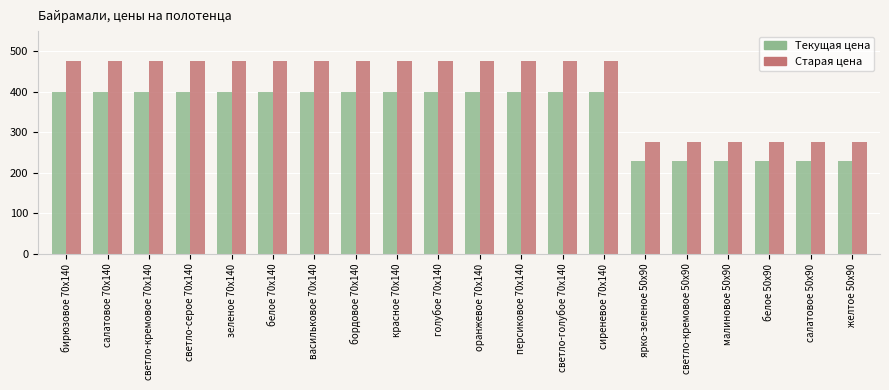

Is it true that Текущая цена equals 120 at желтое 50x90?

False